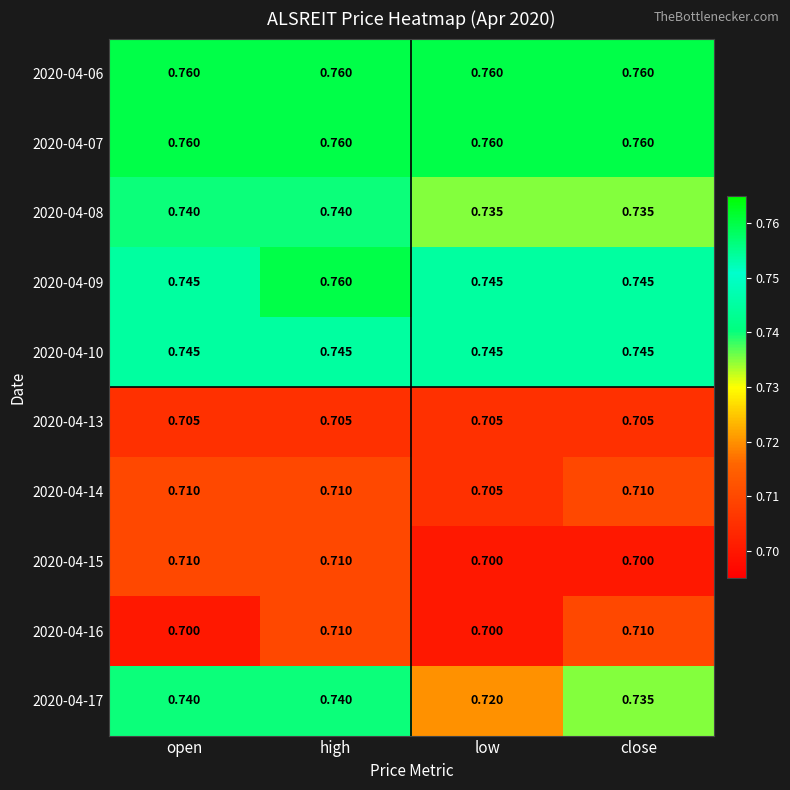

Where is 2020-04-14 nearest to the value 0?

low